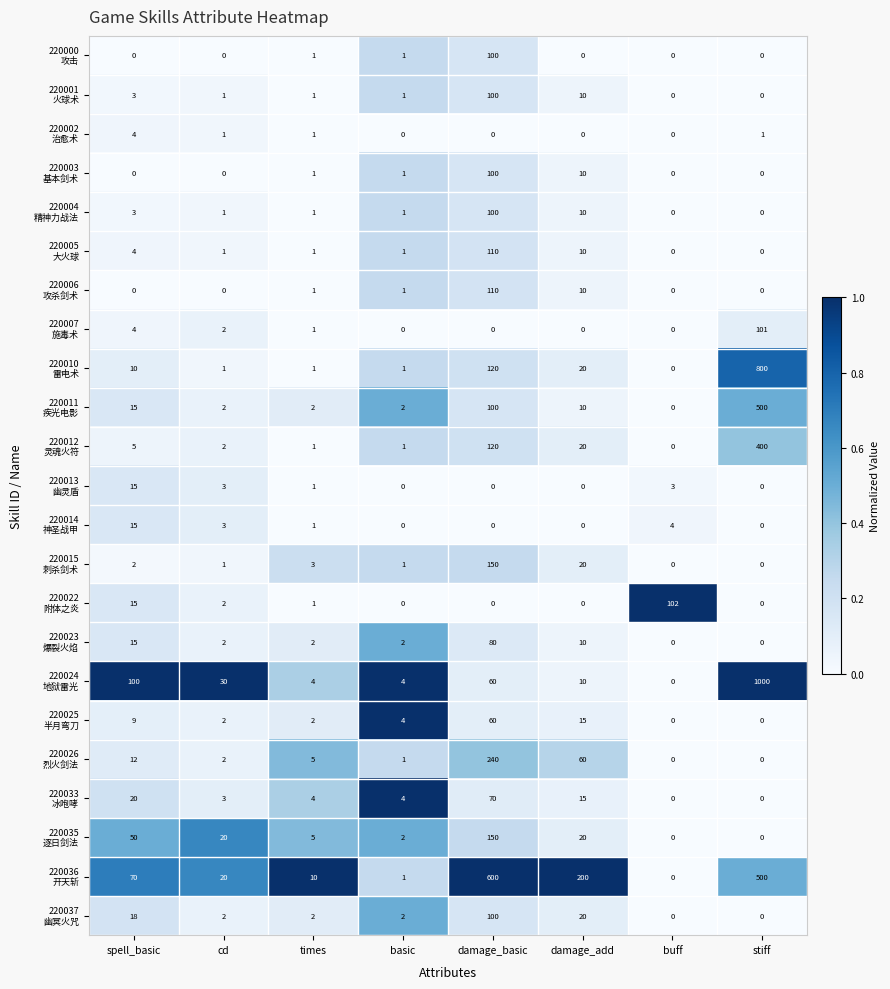

What is the spread (max minus min) of values at stiff?

1000